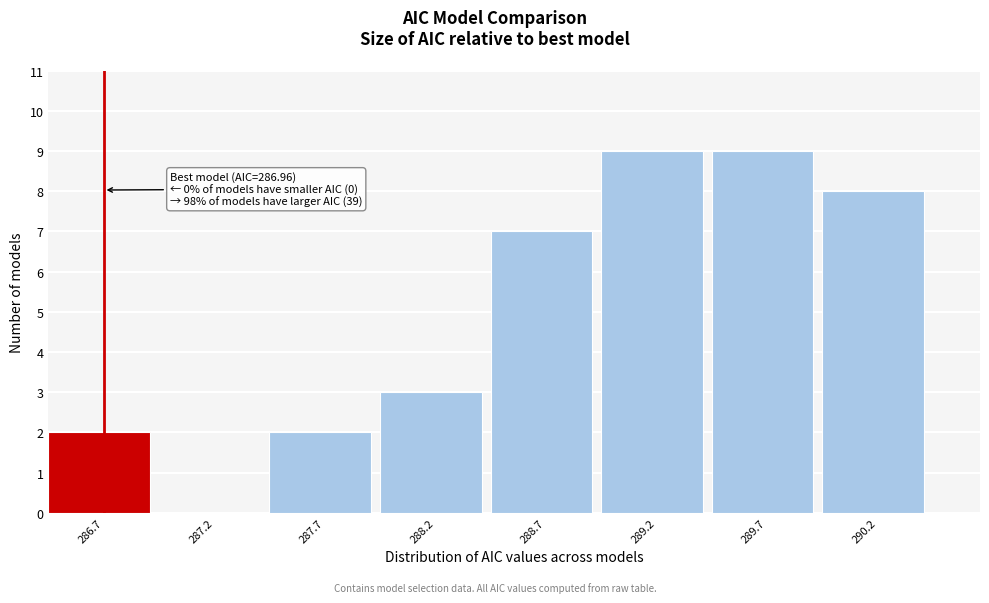

Reading left to right, list all the values displayed in this chart.

286.7=2	287.2=0	287.7=2	288.2=3	288.7=7	289.2=9	289.7=9	290.2=8